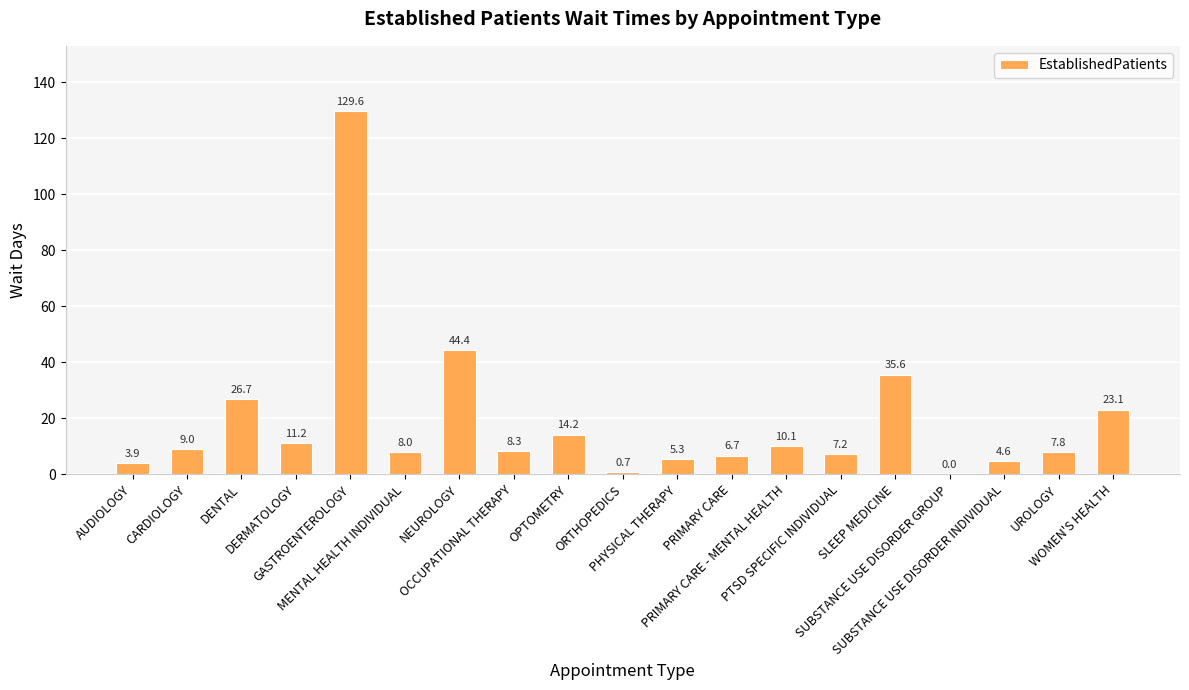

The value at SUBSTANCE USE DISORDER GROUP is 0.0. True or false?

True